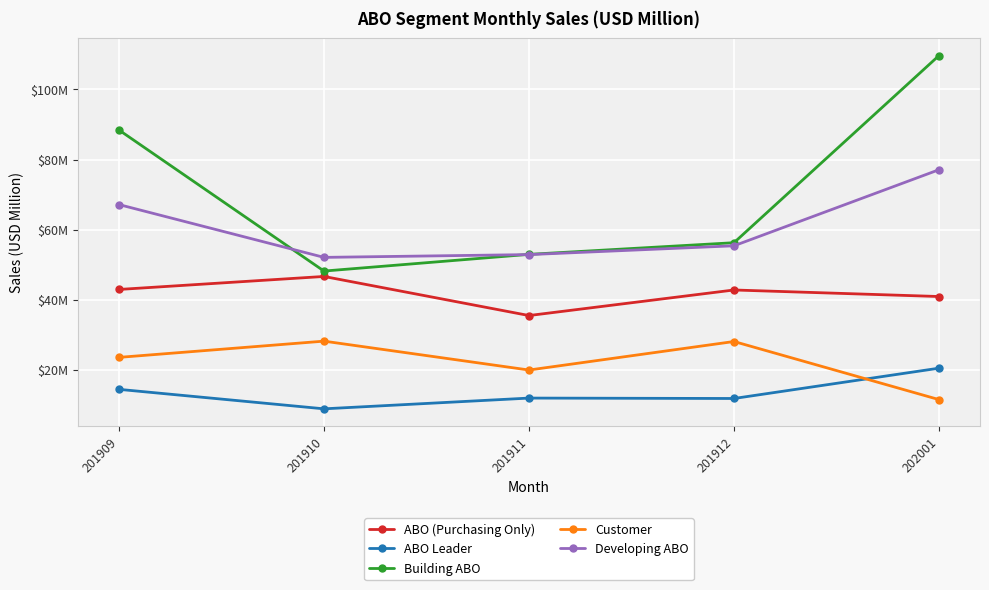

At which category does the chart reach its minimum across all series?

201910